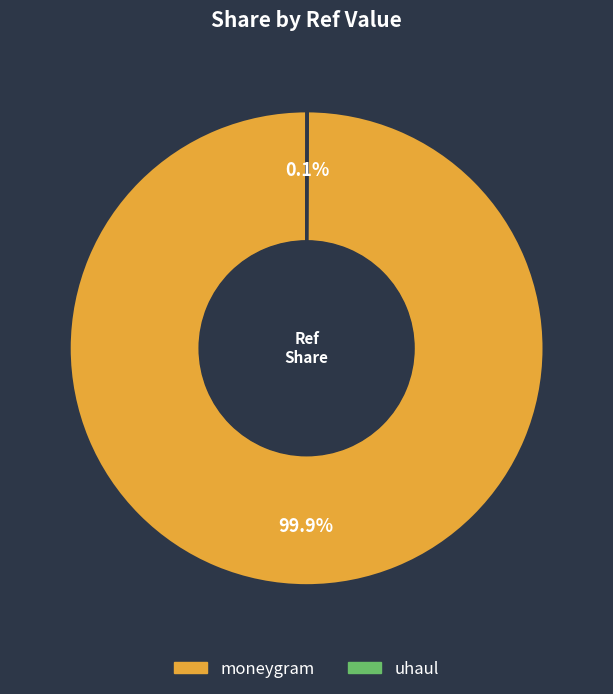

To the nearest percent, what is the difference between the largest and smallest slice percentages?

100%